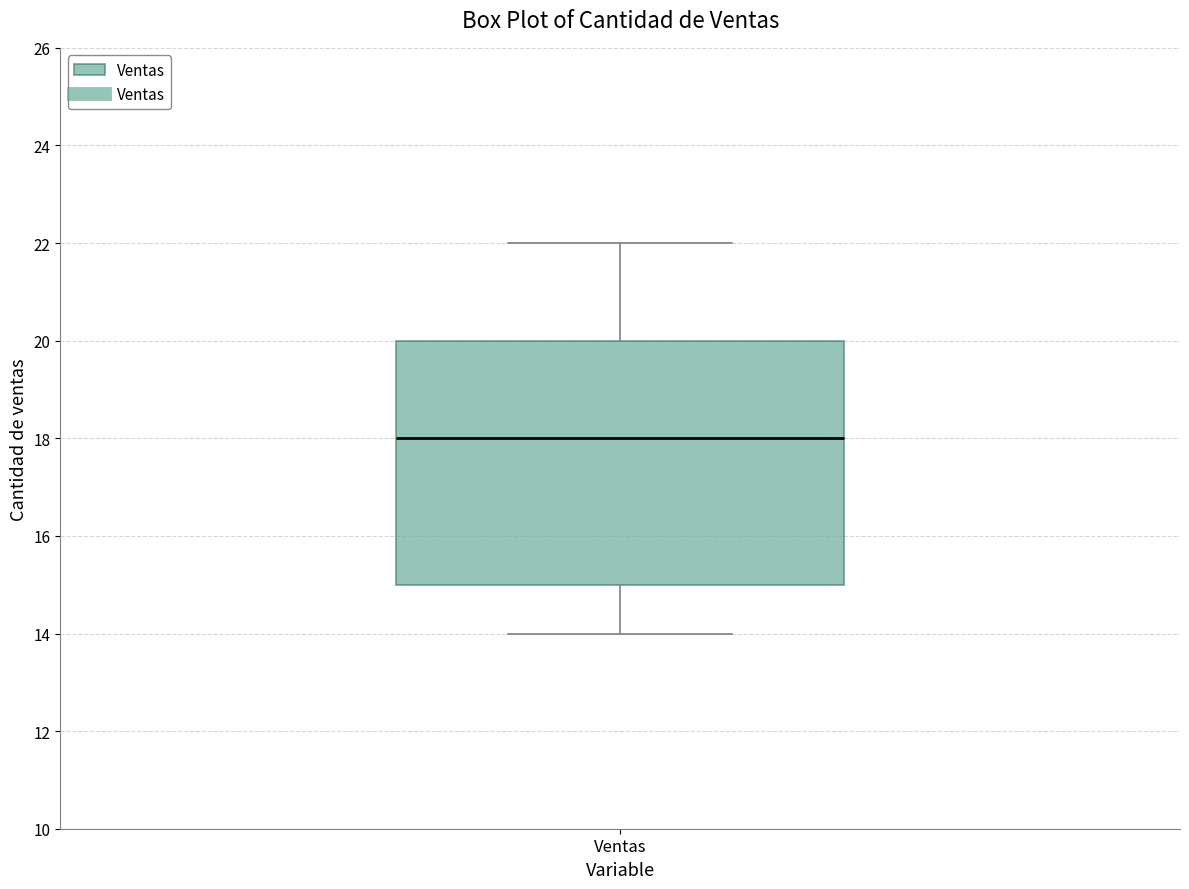

Read this box plot against the y-axis: the position of the median line, the range covered by the box, and the ends of both whiskers. The values are not printed on the chart, so give them approximately, as read against the axis.

median 18, box 15 to 20, whiskers 14 to 22